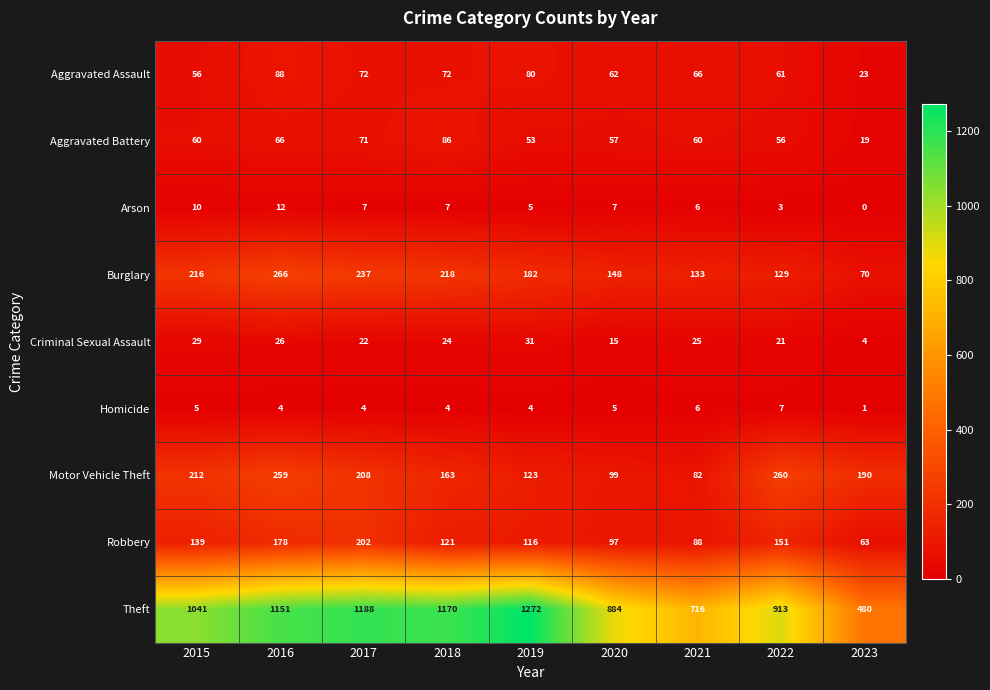

At how many categories does at least one series exceed 474?

9